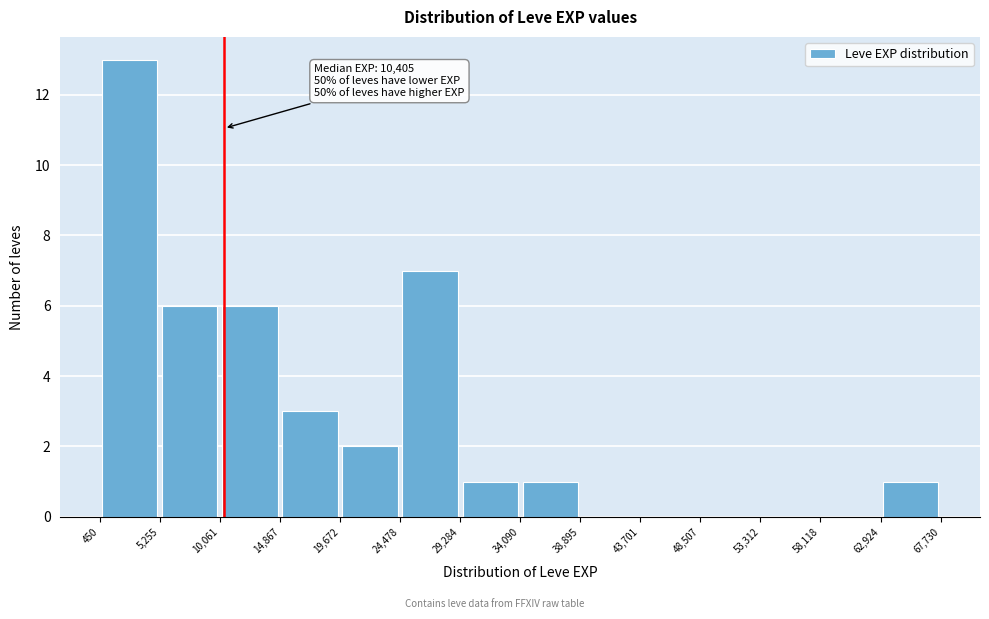

Over which range of the x-axis is the bar tallest?

450 to 5,255